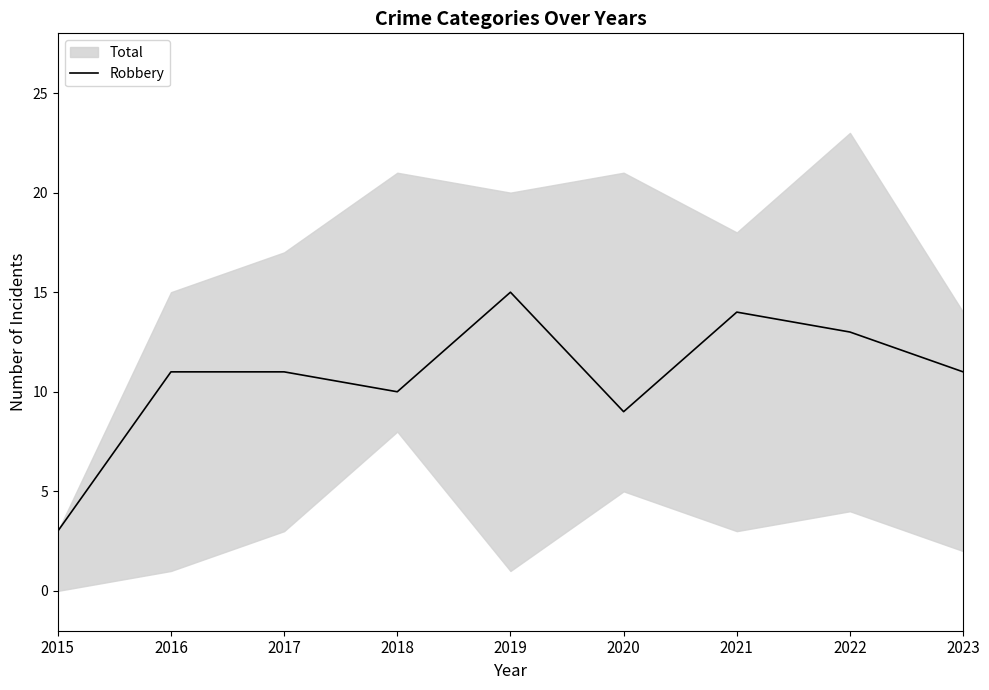

List the labels in order of value, smallest first.

2015, 2020, 2018, 2016, 2017, 2023, 2022, 2021, 2019